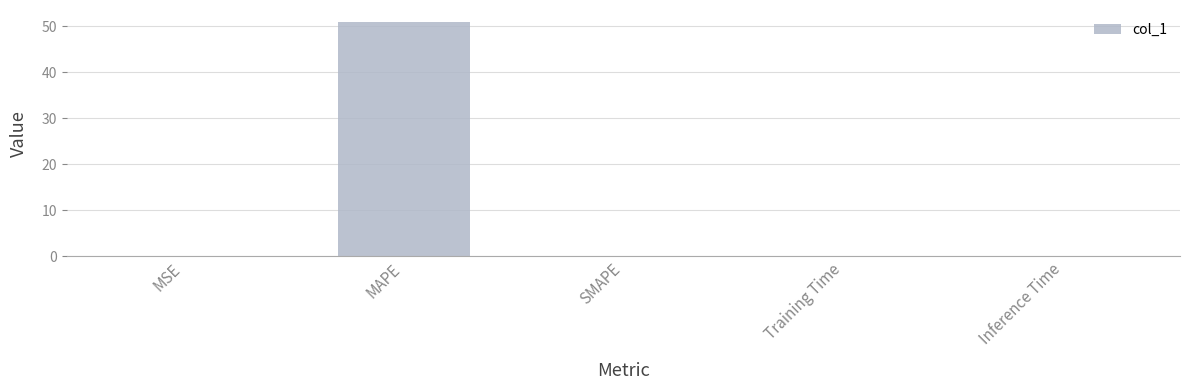

Between MAPE and Training Time, which is larger?

MAPE